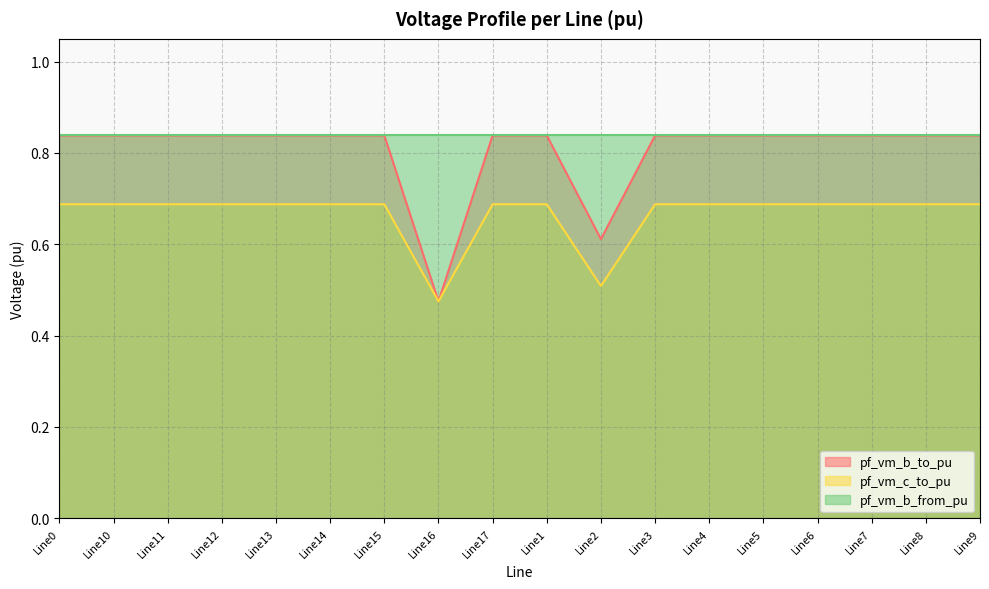

Rank the series by their average value, from highest to lowest.

pf_vm_b_from_pu, pf_vm_b_to_pu, pf_vm_c_to_pu